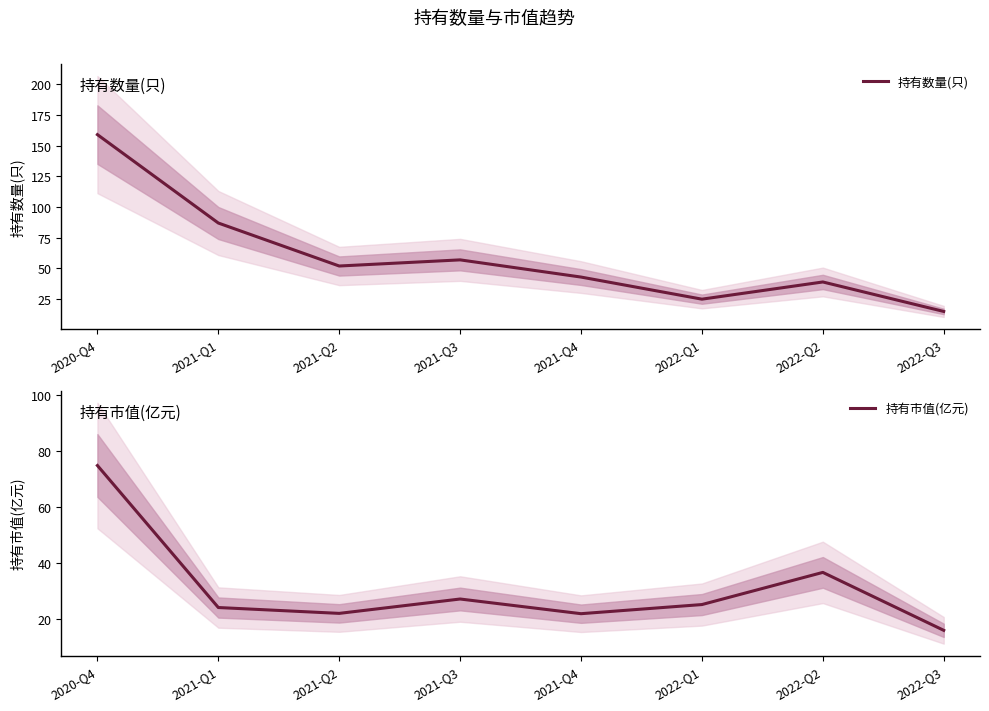

Is it true that 持有数量(只) equals 52.0 at 2021-Q2?

True